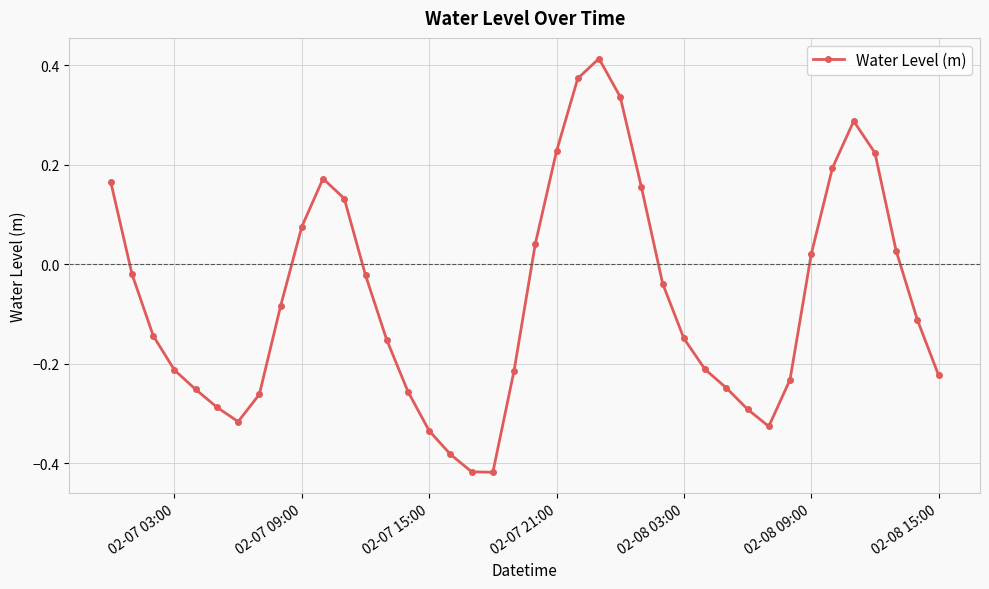

How many points are lower than both their immediate neighbors (excluding endpoints)?

3